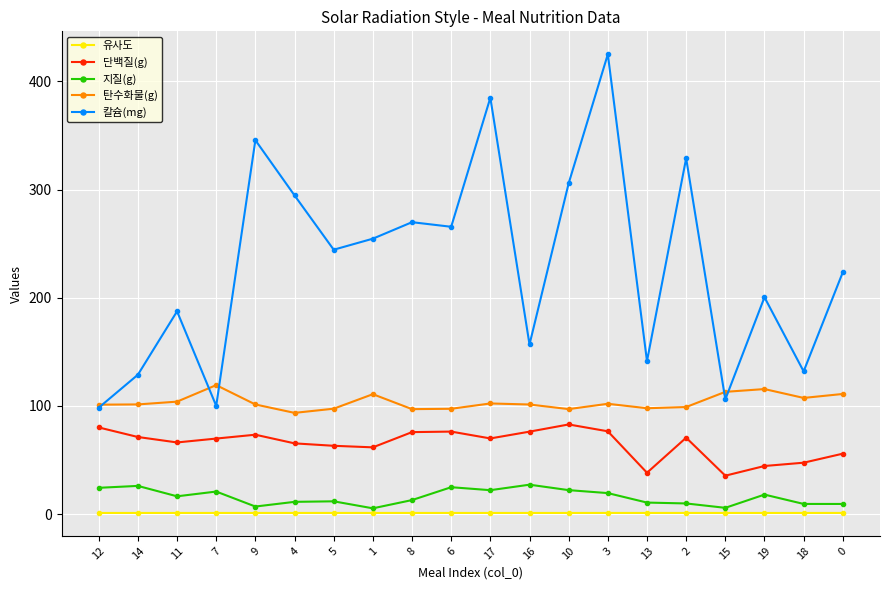

True or false: 단백질(g) and 탄수화물(g) cross at least once.

False